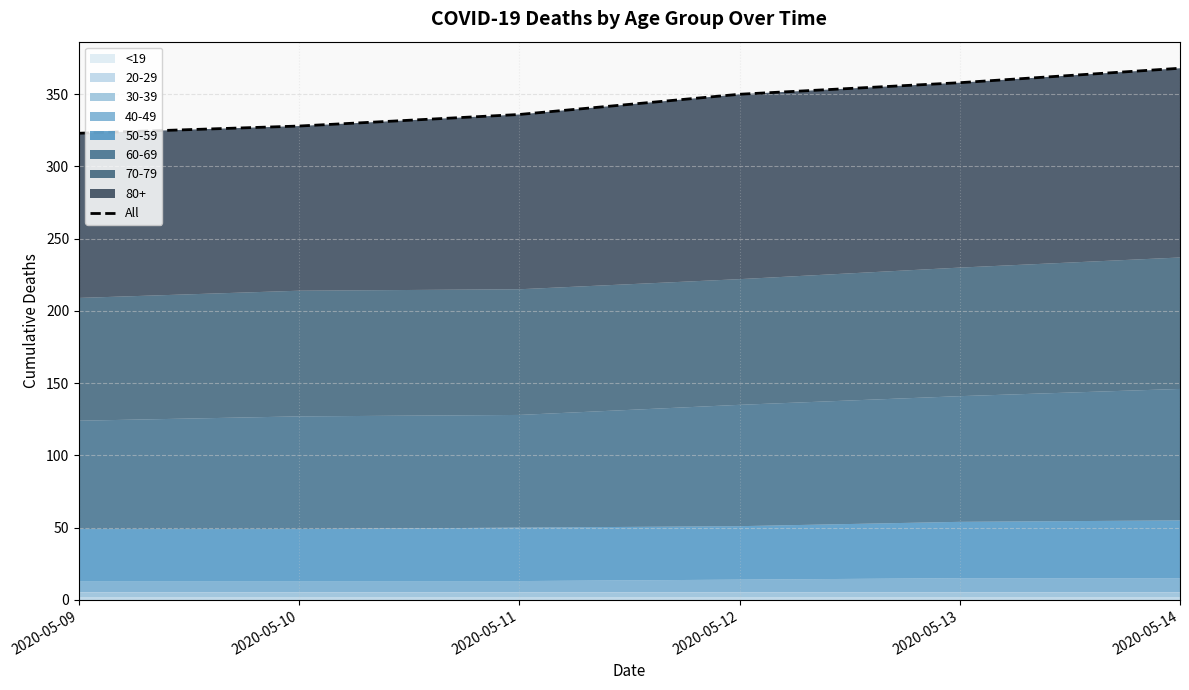

What is the difference between the values at 2020-05-09 and 2020-05-13?

35